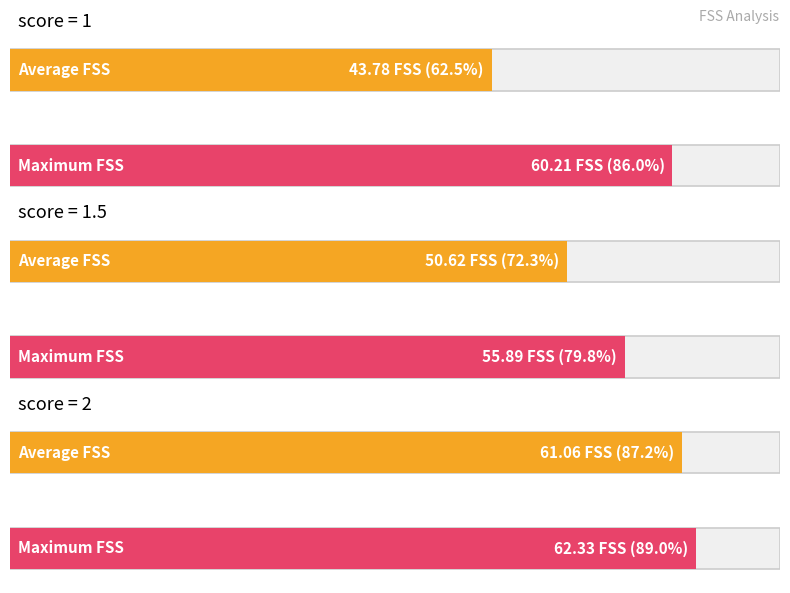

Which series has the largest total across all categories?

Maximum FSS